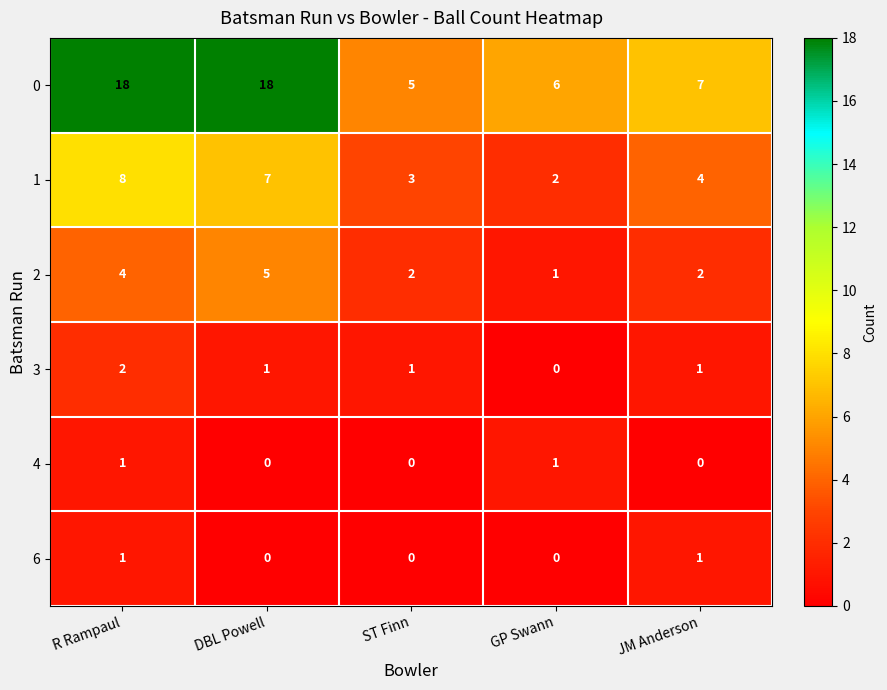

Reading right to left, extract all data points from this chart.

0: 7	6	5	18	18
1: 4	2	3	7	8
2: 2	1	2	5	4
3: 1	0	1	1	2
4: 0	1	0	0	1
6: 1	0	0	0	1